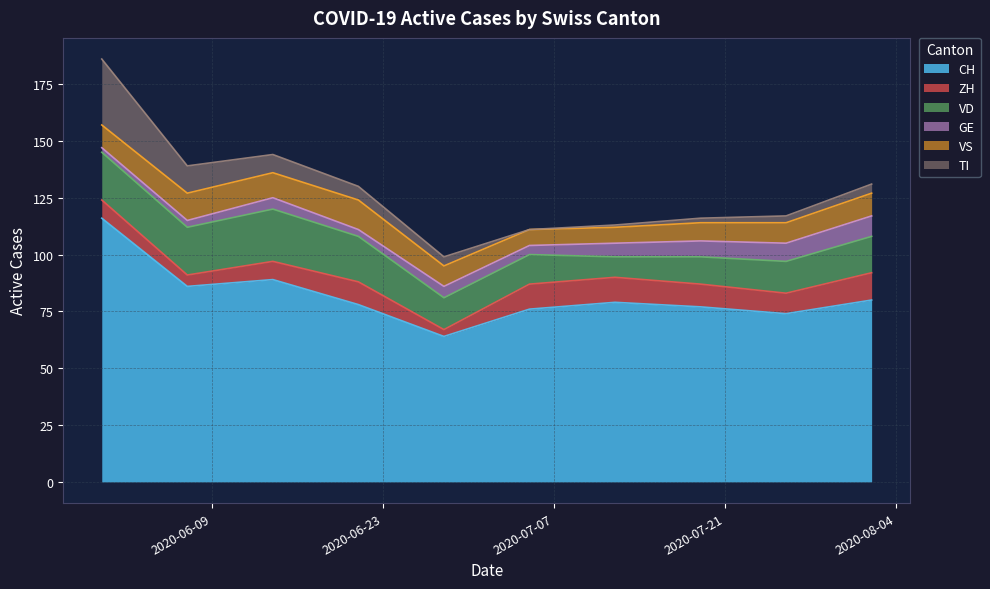

What is the total value across all series at 2020-07-05?

111